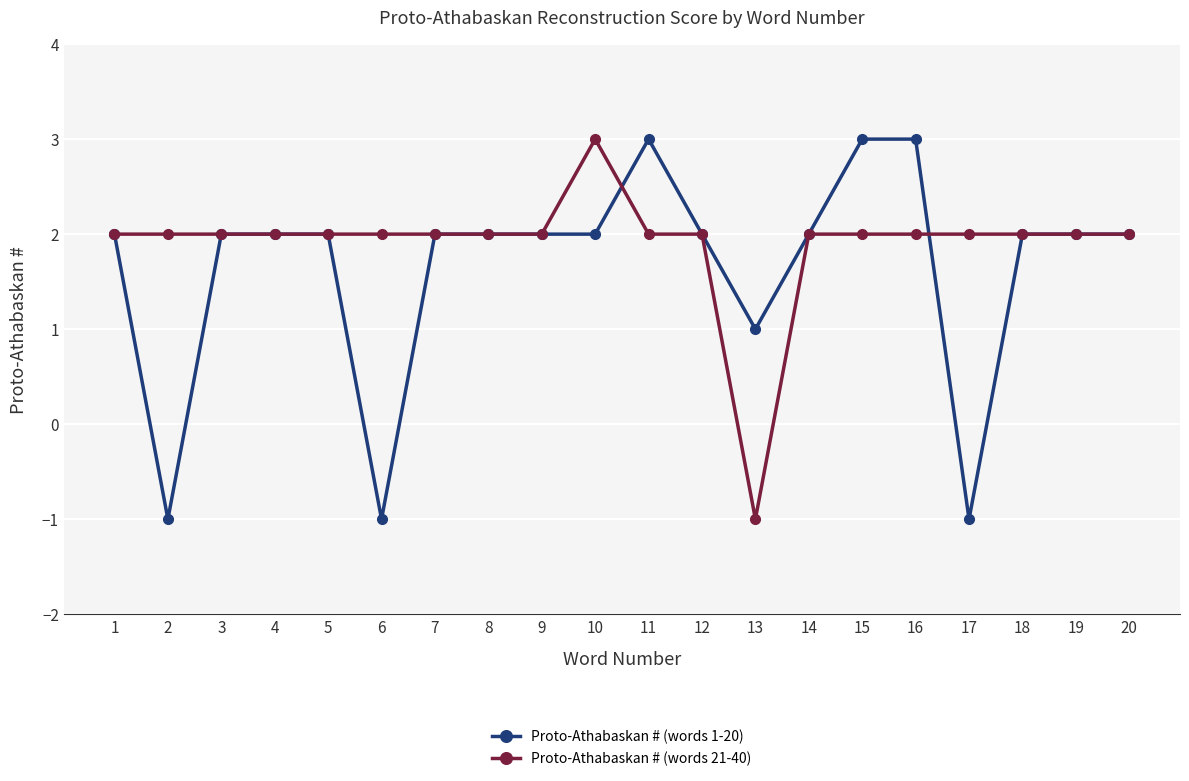

What is the difference between the maximum and minimum values in the Proto-Athabaskan # (words 1-20) series?

4